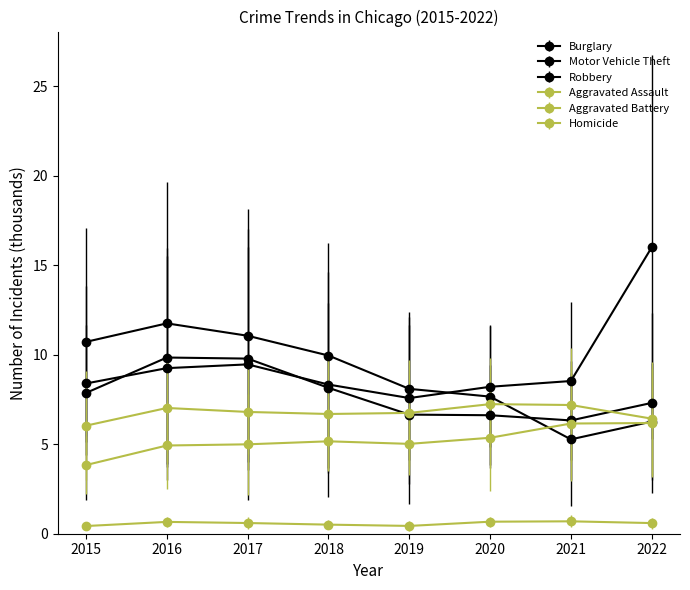

What is the sum of all Robbery values?

62.6